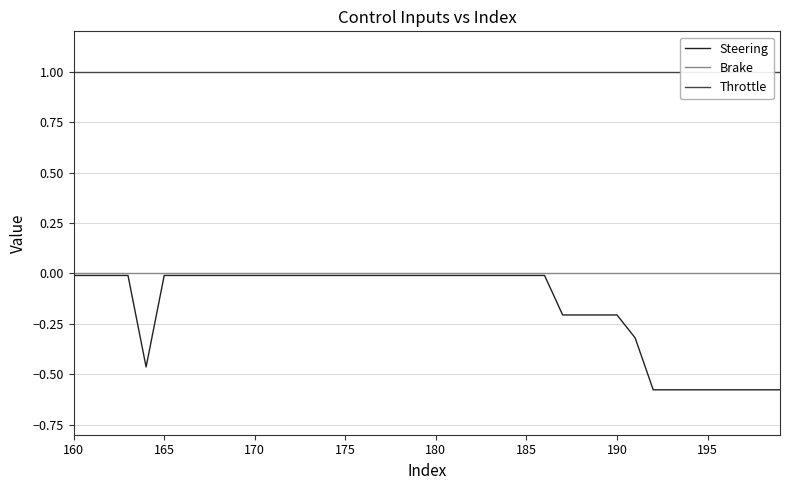

How many lines are shown in the chart?

3